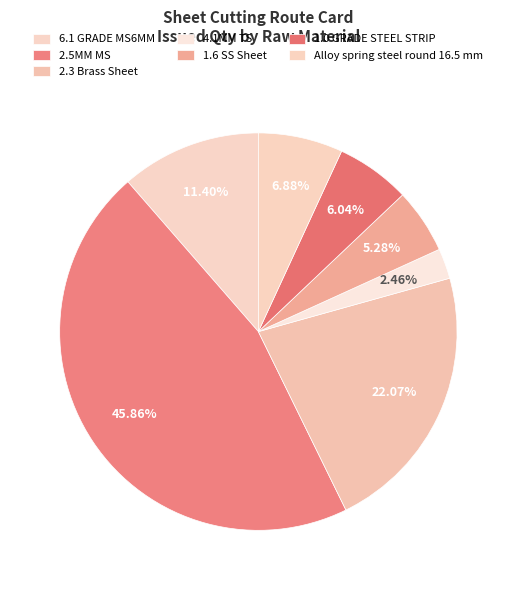

Count the number of slices in the pie.

7